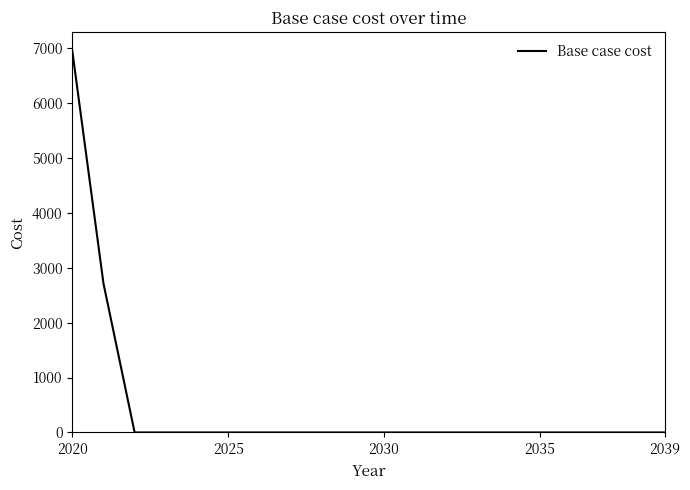

What is the difference between the maximum and minimum values?

6950.2